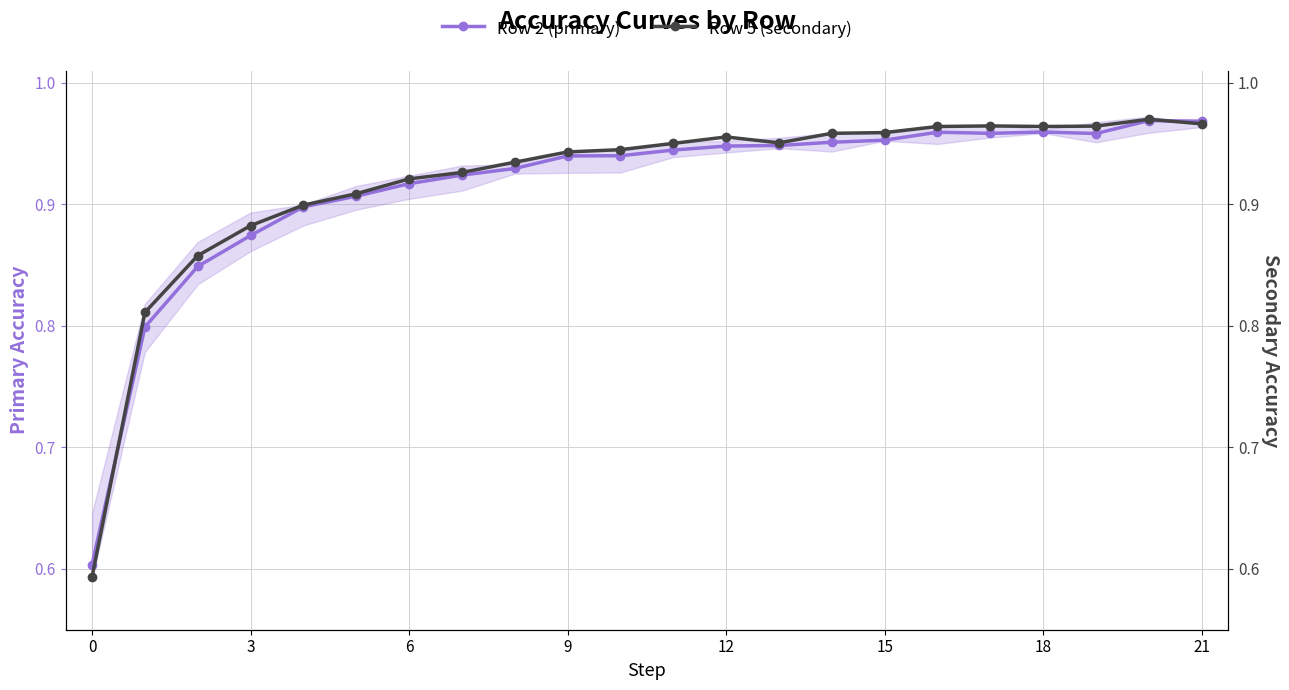

At how many categories does at least one series exceed 0?

22